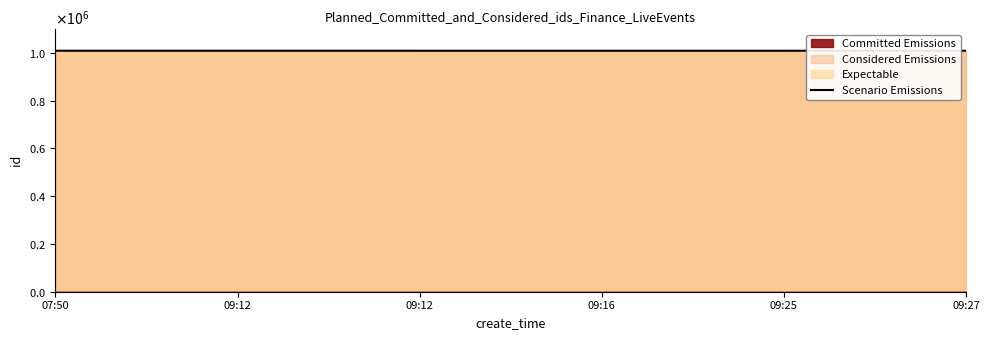

What is the difference between the second highest and second lowest values?

10